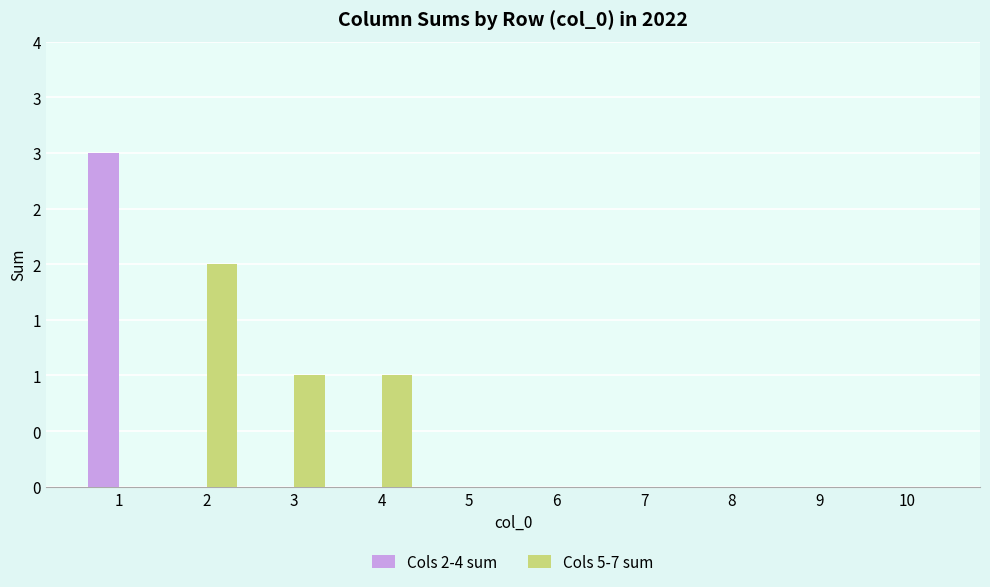

Reading left to right, list all the values displayed in this chart.

Cols 2-4 sum: 3	0	0	0	0	0	0	0	0	0
Cols 5-7 sum: 0	2	1	1	0	0	0	0	0	0